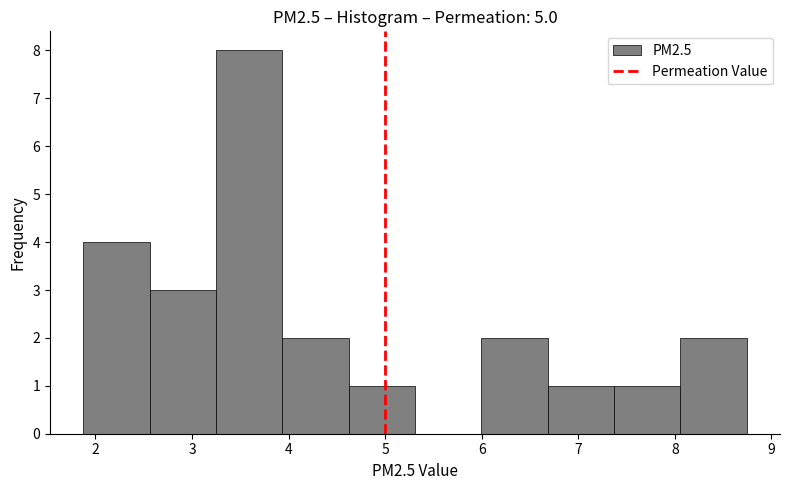

Over which range of the x-axis is the bar tallest?

3.2 to 3.9